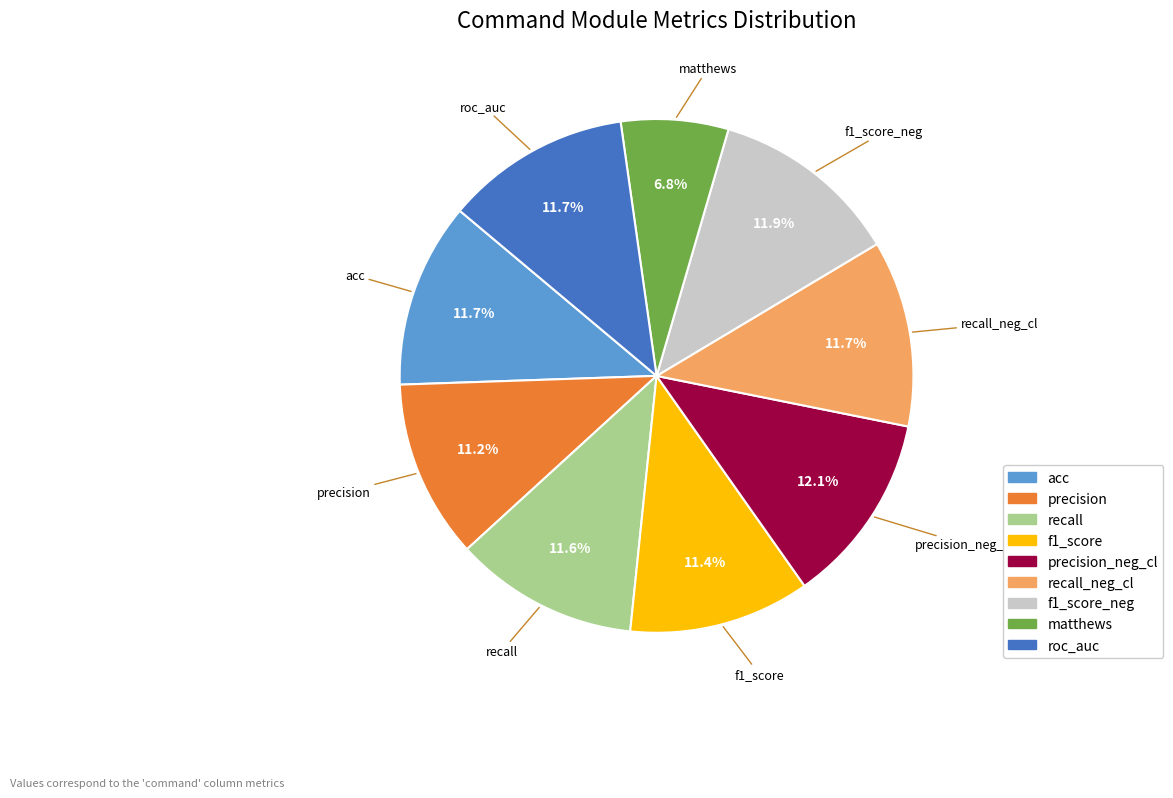

Is there a majority slice in this chart?

No